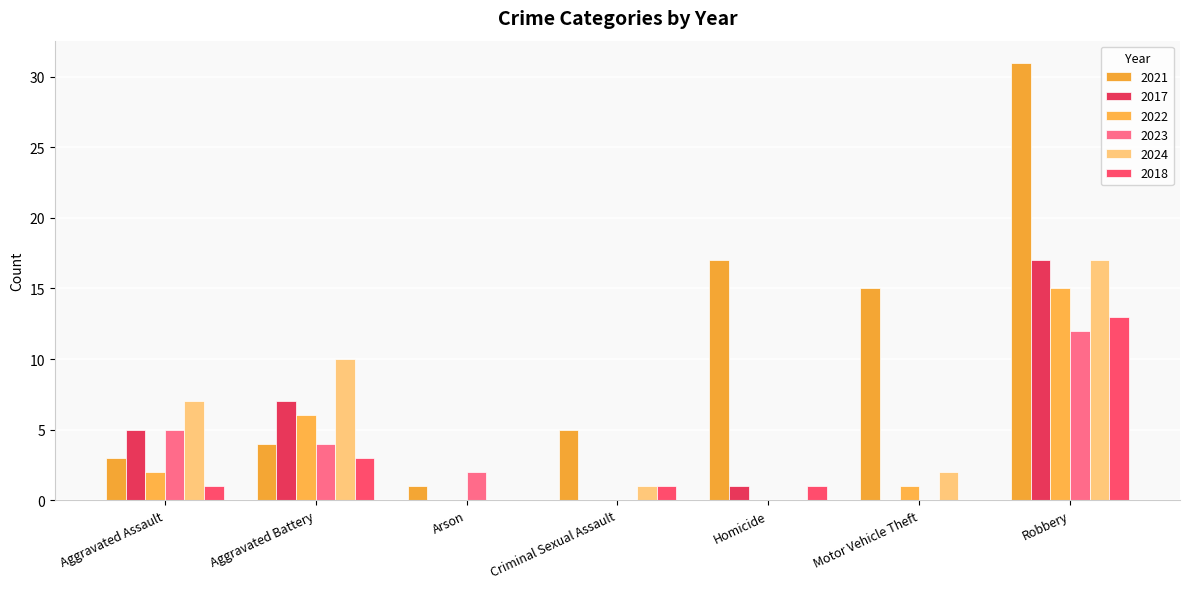

How many data points does each series have?

7